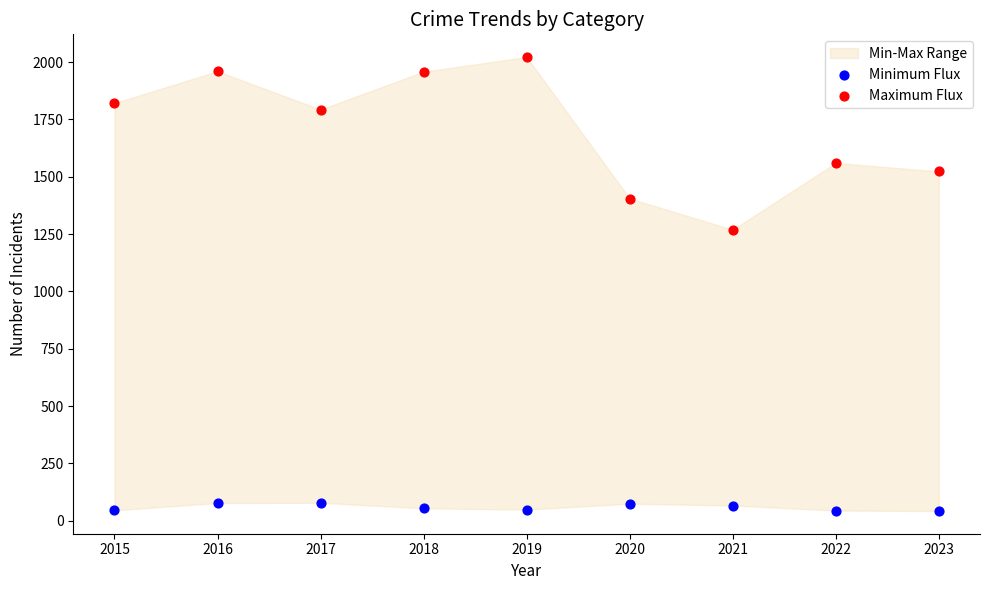

Which series has the largest Y range (max minus min)?

Maximum Flux